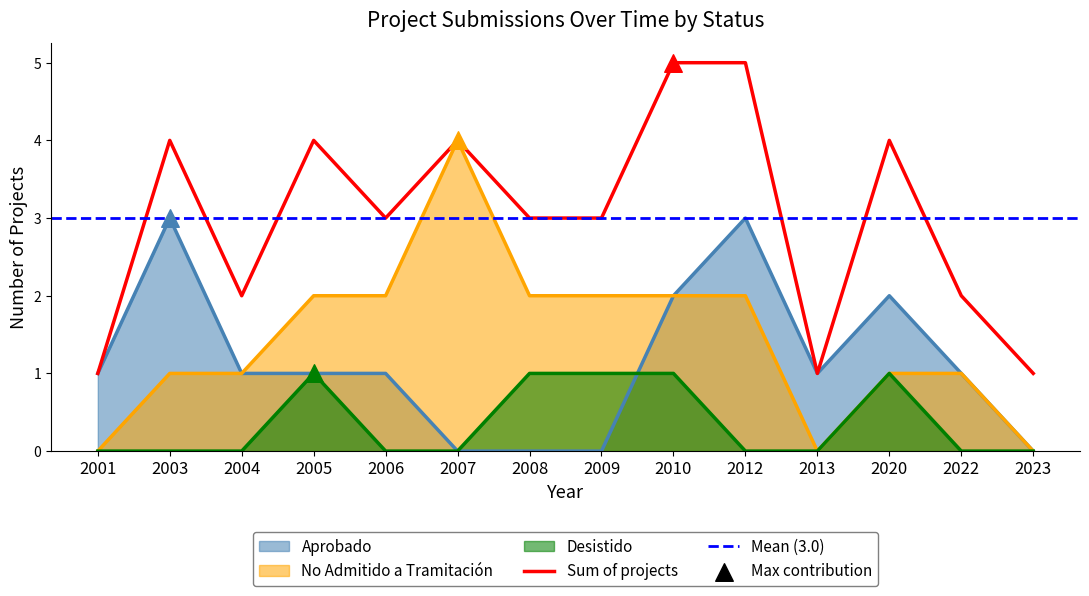

At which category is the sum across all series the highest?

2010